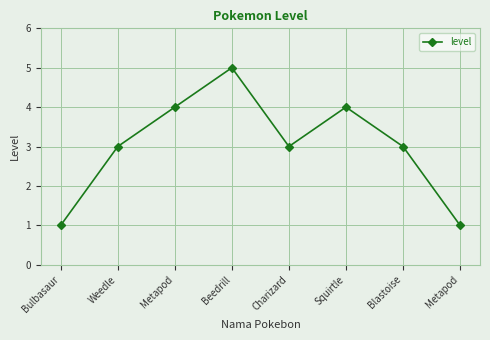

Reading left to right, what are all the values shown in this chart?

1	3	4	5	3	4	3	1